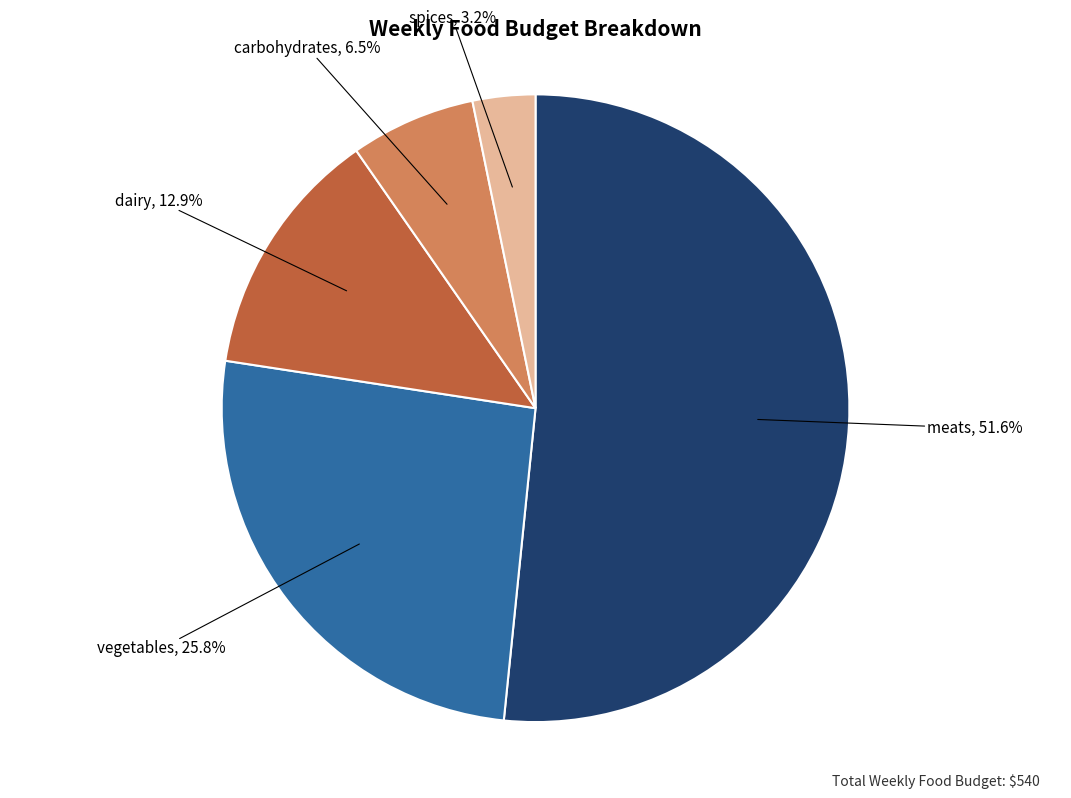

Which slice is the smallest?

spices